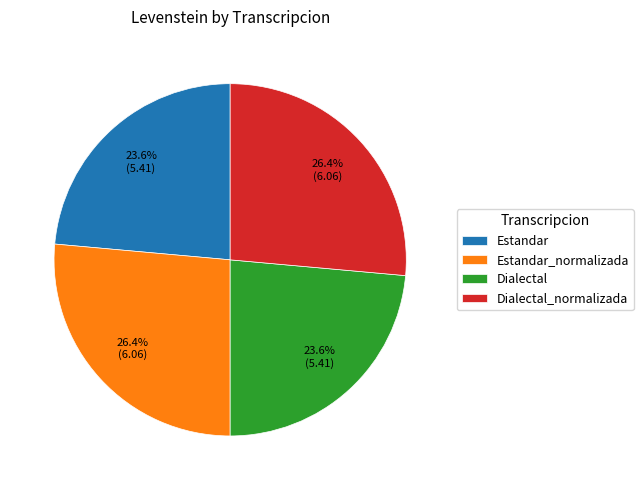

What percentage do Dialectal and Estandar_normalizada together represent?

50.0%